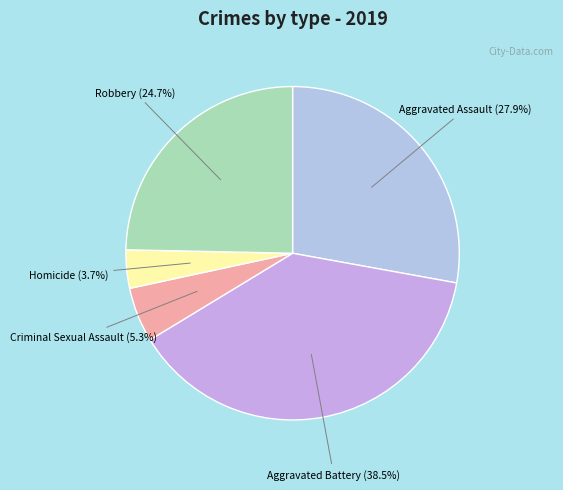

How many segments does this pie chart have?

5